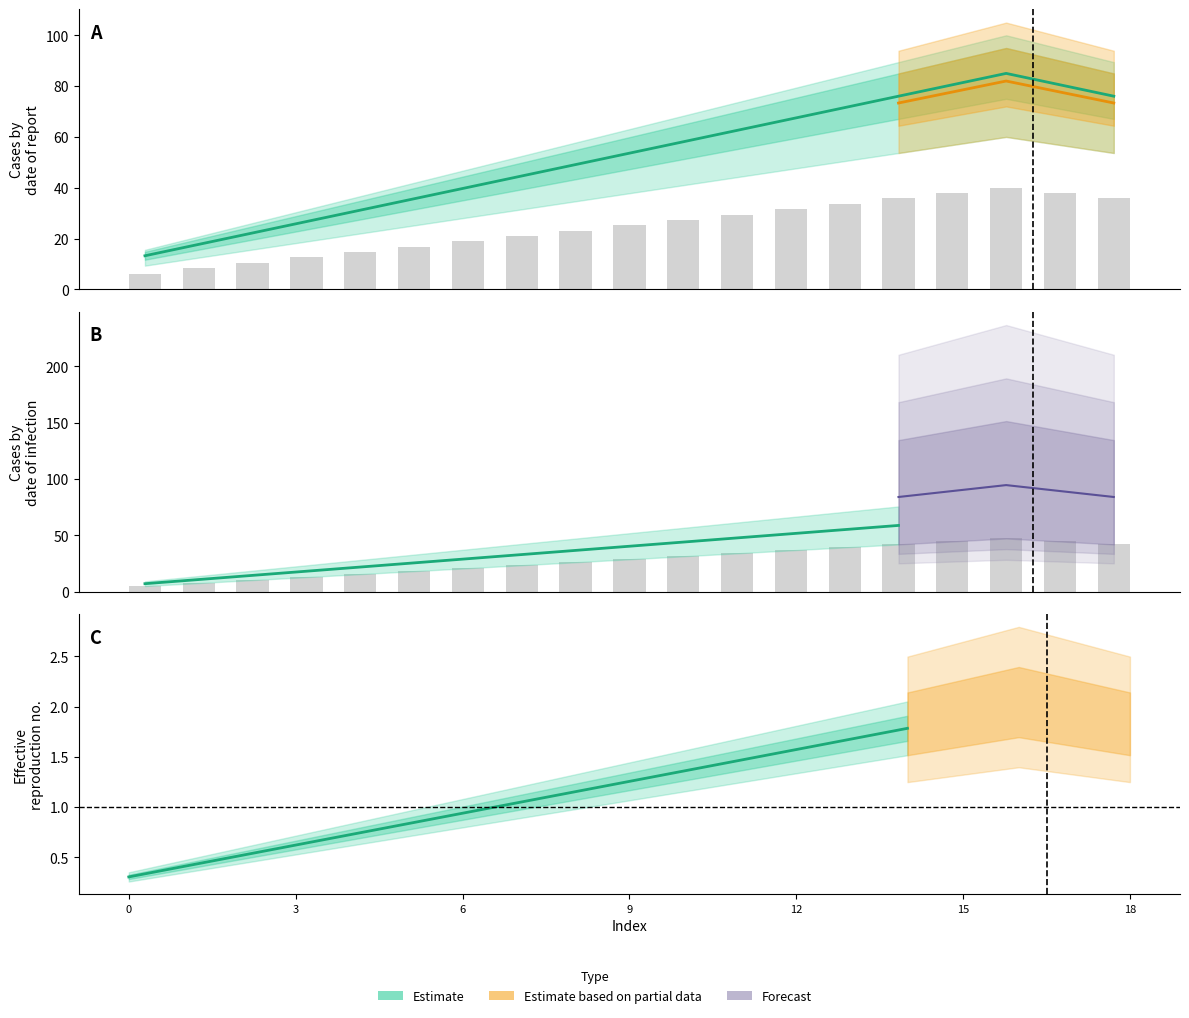

Is it true that col_20 equals 23.4 at 16?

False